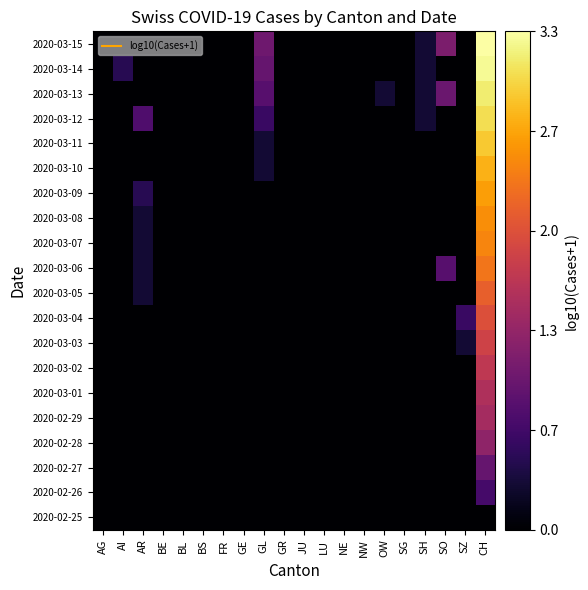

What is the greatest value displayed?

3.3